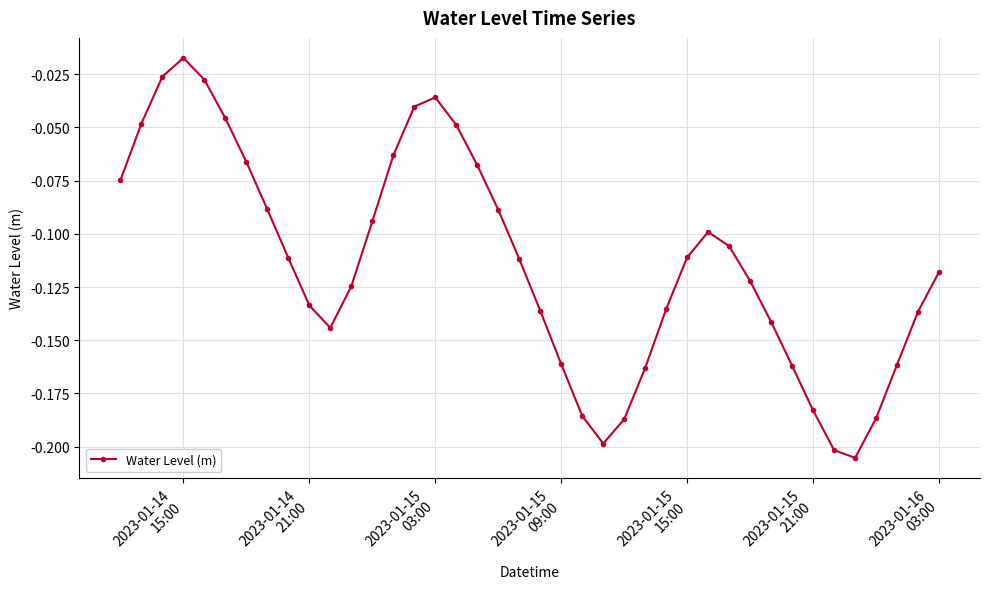

What is the sum of all values?

-4.6